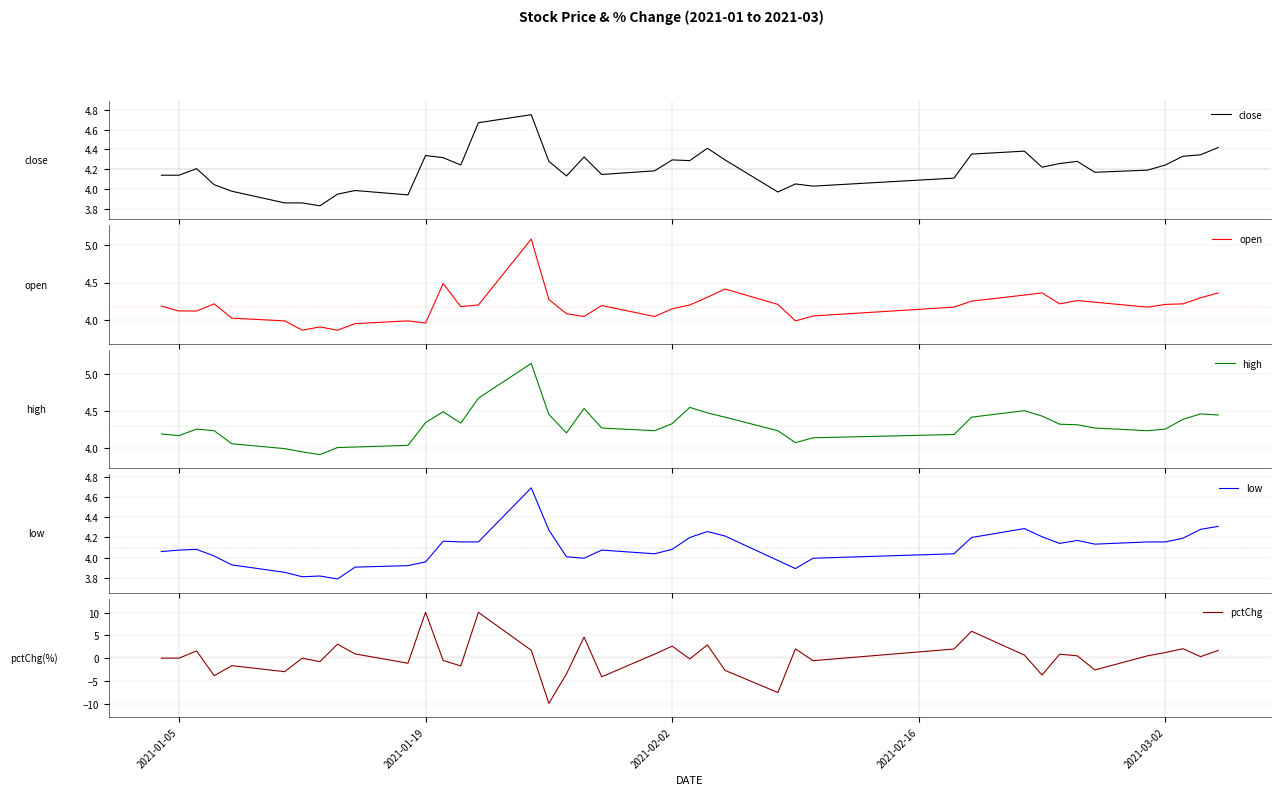

How many negative values does the pctChg series have?

16